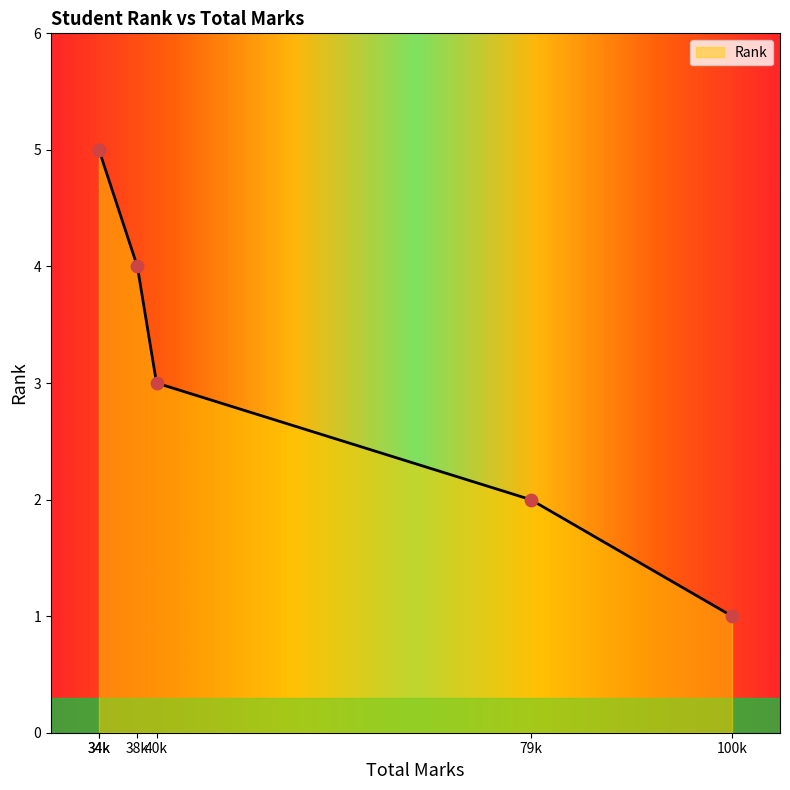

Which has a higher value, 34 or 40?

34